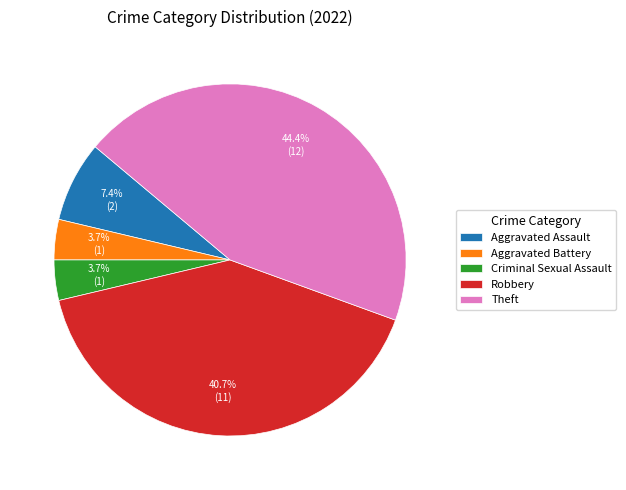

Between Aggravated Assault and Theft, which is larger?

Theft